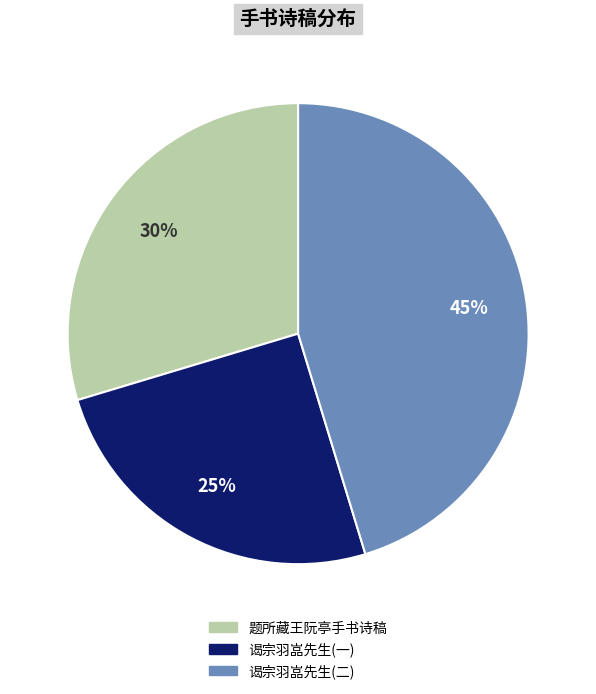

Between 谒宗羽嵓先生(一) and 谒宗羽嵓先生(二), which is larger?

谒宗羽嵓先生(二)